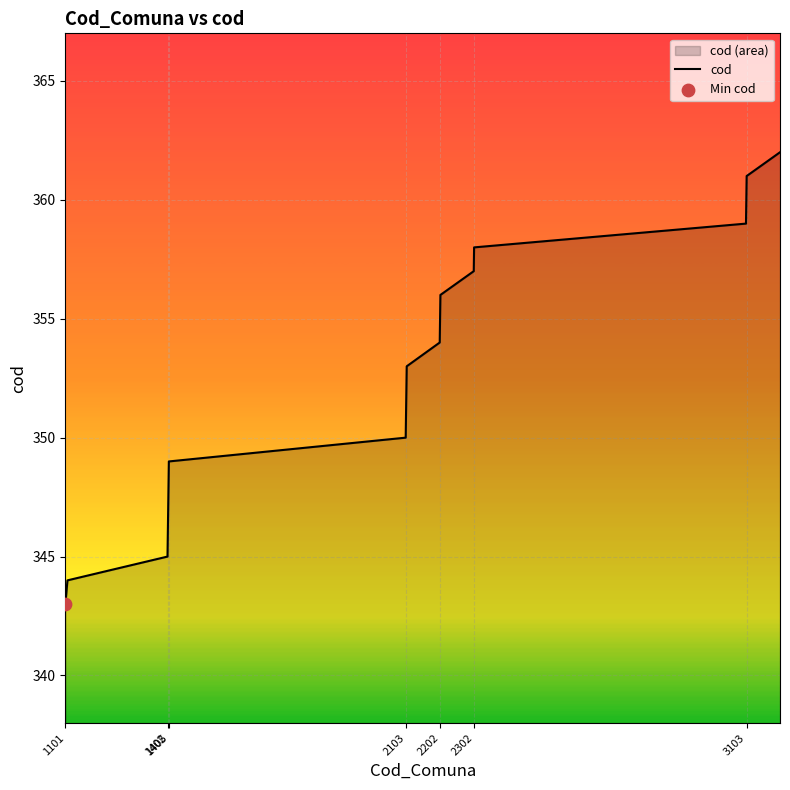

What is the change in value from 2103 to 2202?

+3